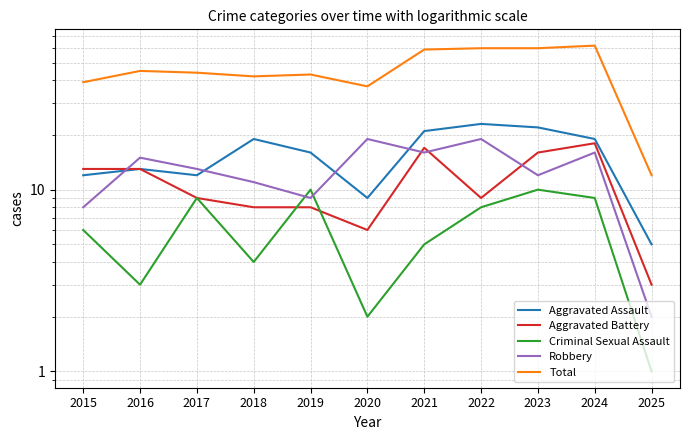

How many values in the Criminal Sexual Assault series exceed 6?

5